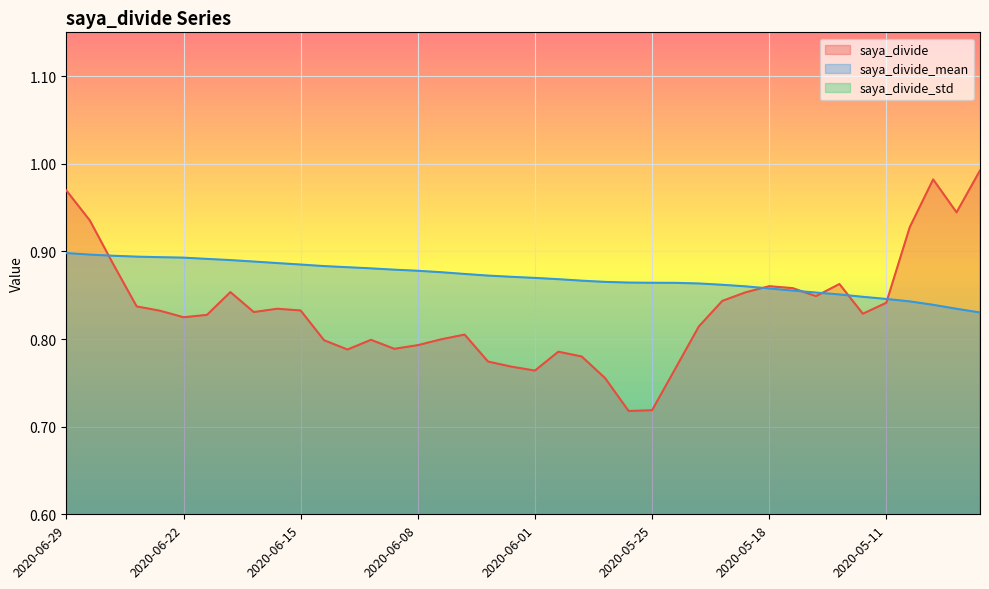

In saya_divide, how many points are lower than both neighbors (excluding endpoints)?

9